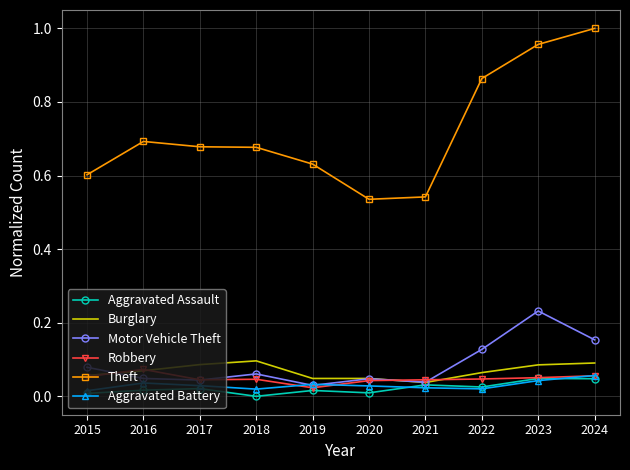

True or false: Theft and Robbery cross at least once.

False